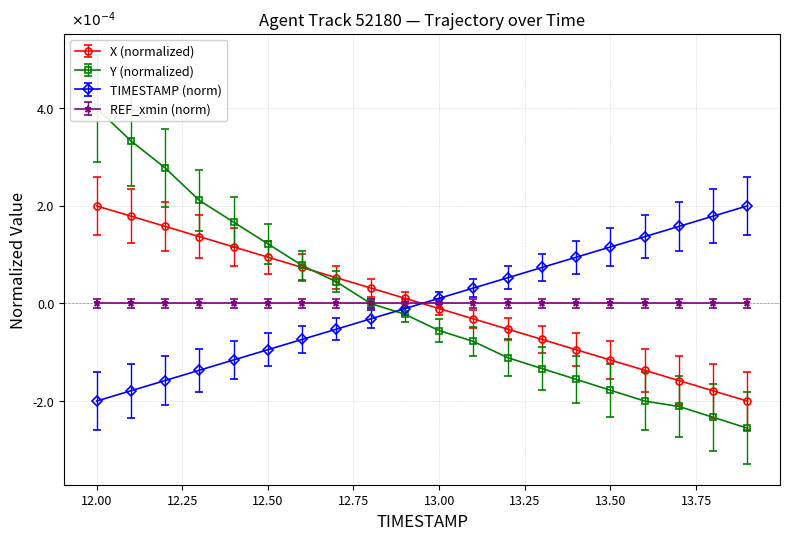

Is the value of TIMESTAMP at 13.7 greater than the value of X at 13.3?

Yes